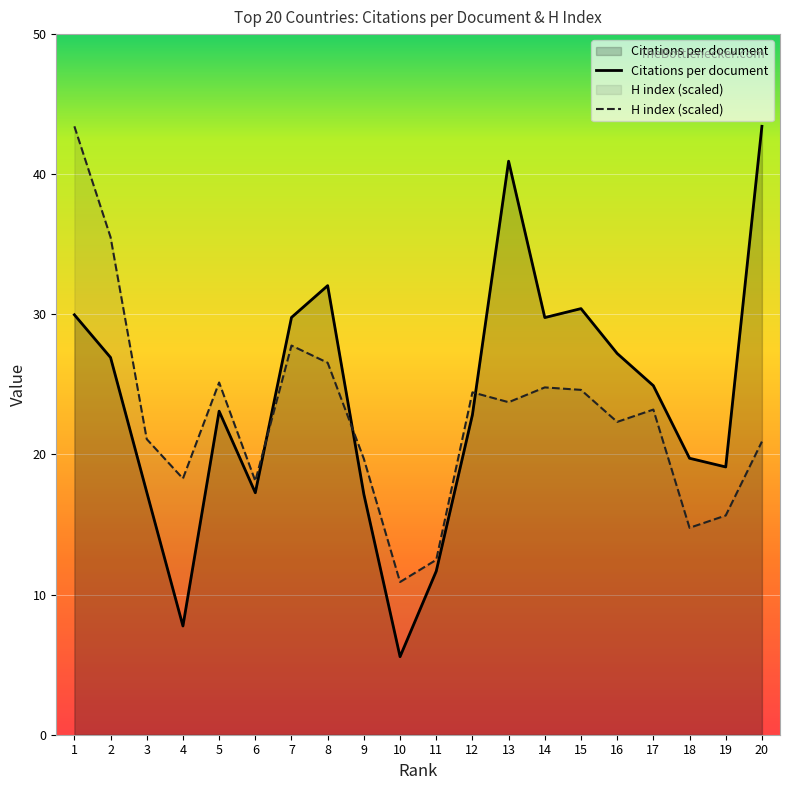

True or false: Citations per document has more than 1 points higher than both neighbors.

True